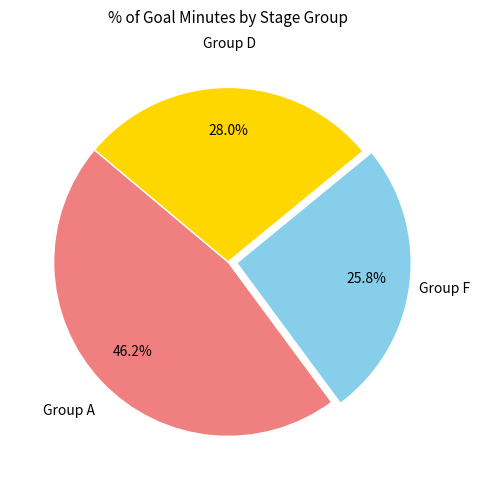

Does any single category account for the majority?

No